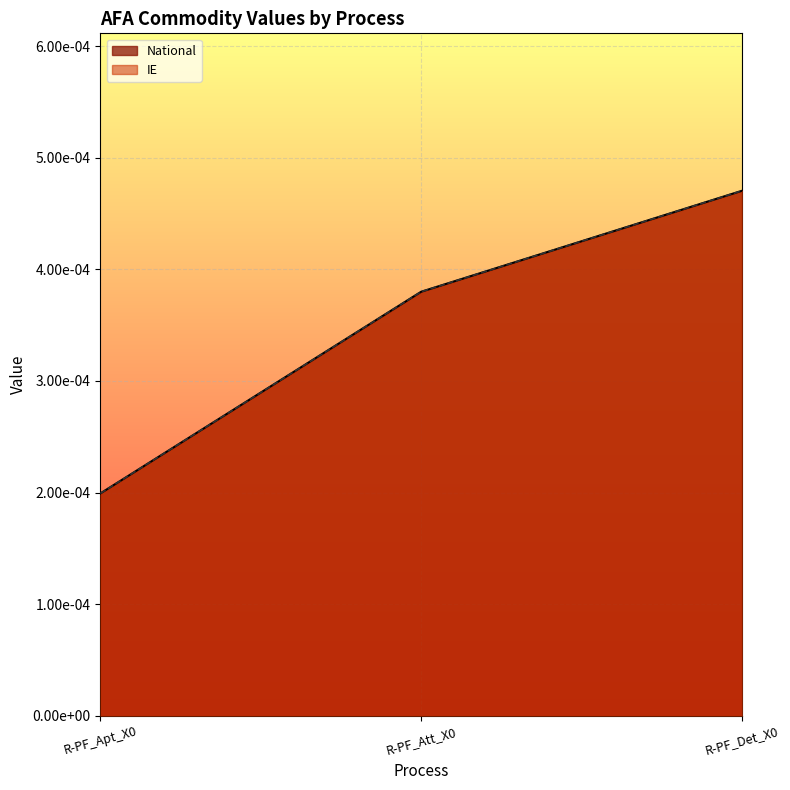

At which label does National reach its minimum?

R-PF_Apt_X0